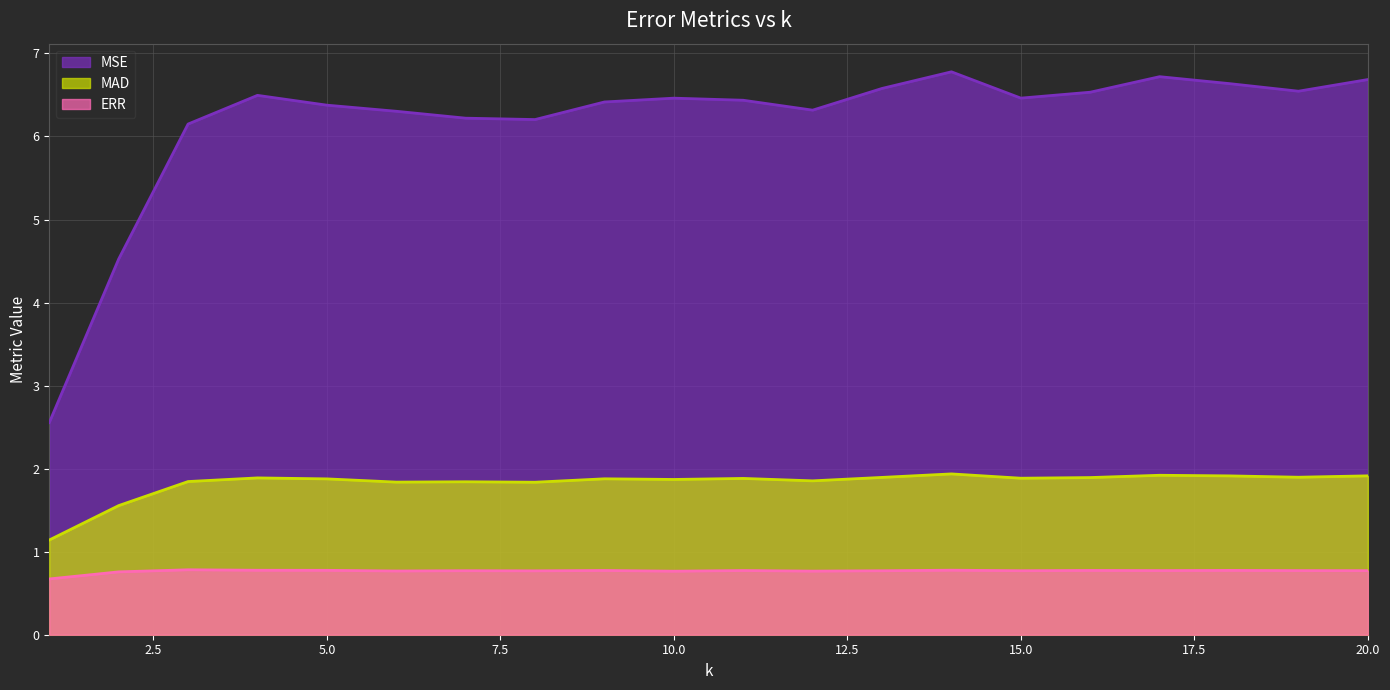

True or false: MSE and ERR cross at least once.

False